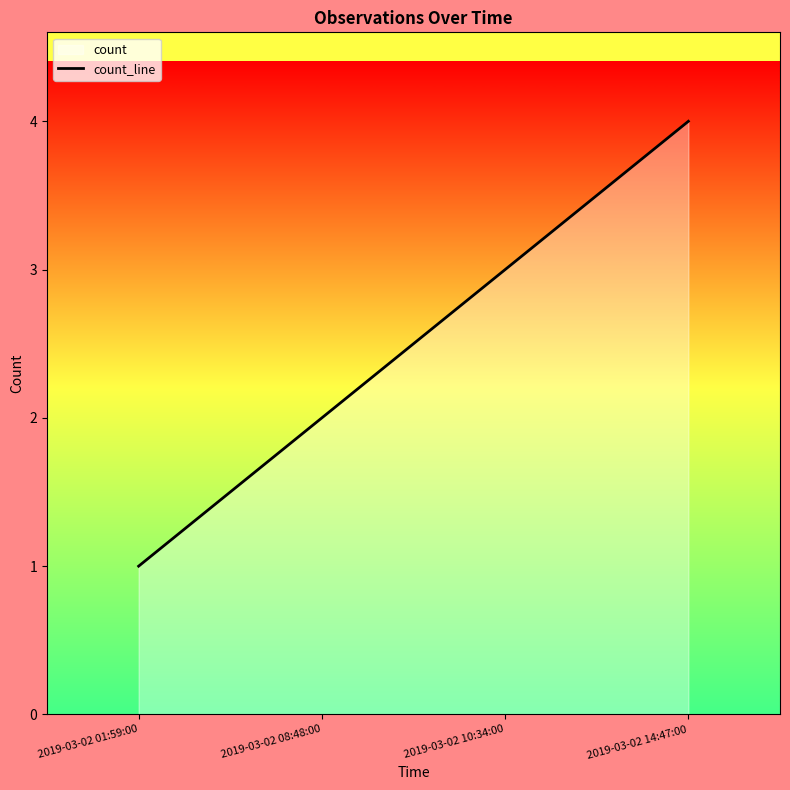

What is the greatest value displayed?

4